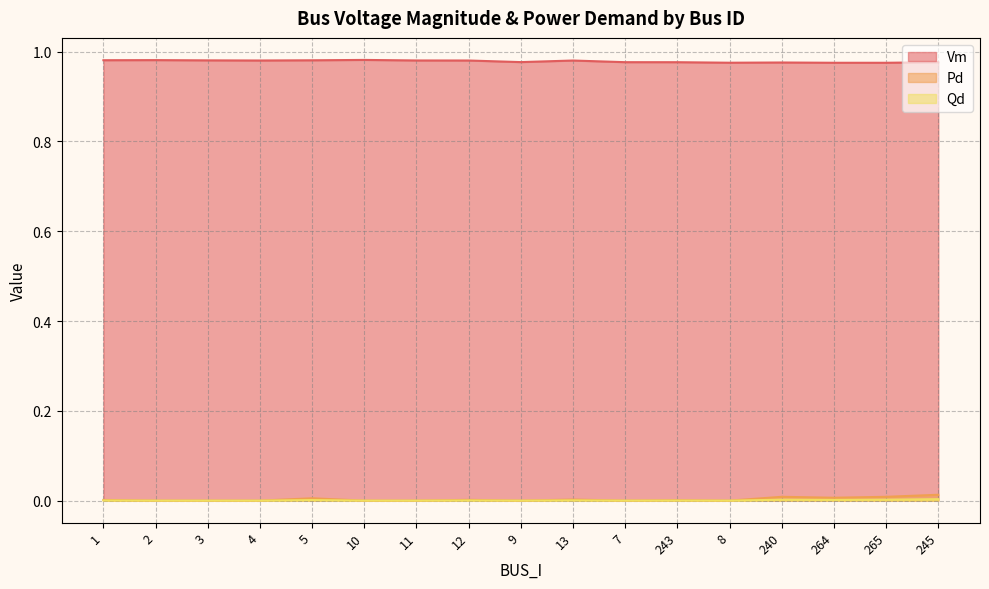

Which series has the largest total across all categories?

Vm